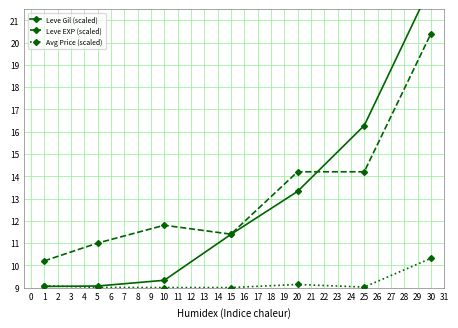

What is the highest value of the Avg Price (scaled) series?

10.3